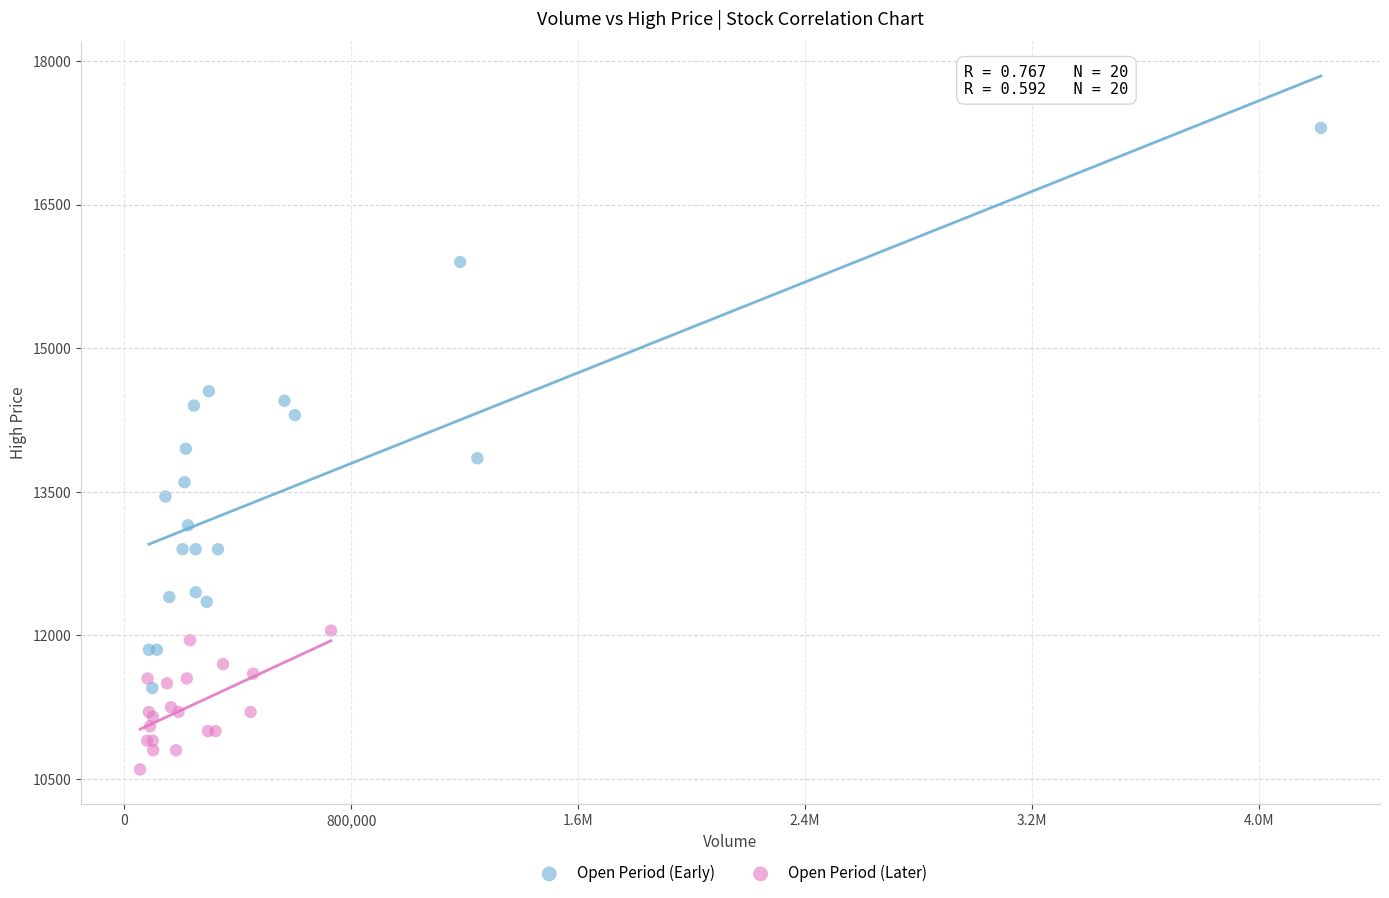

Which series contains the highest Y value?

Open Period (Early)